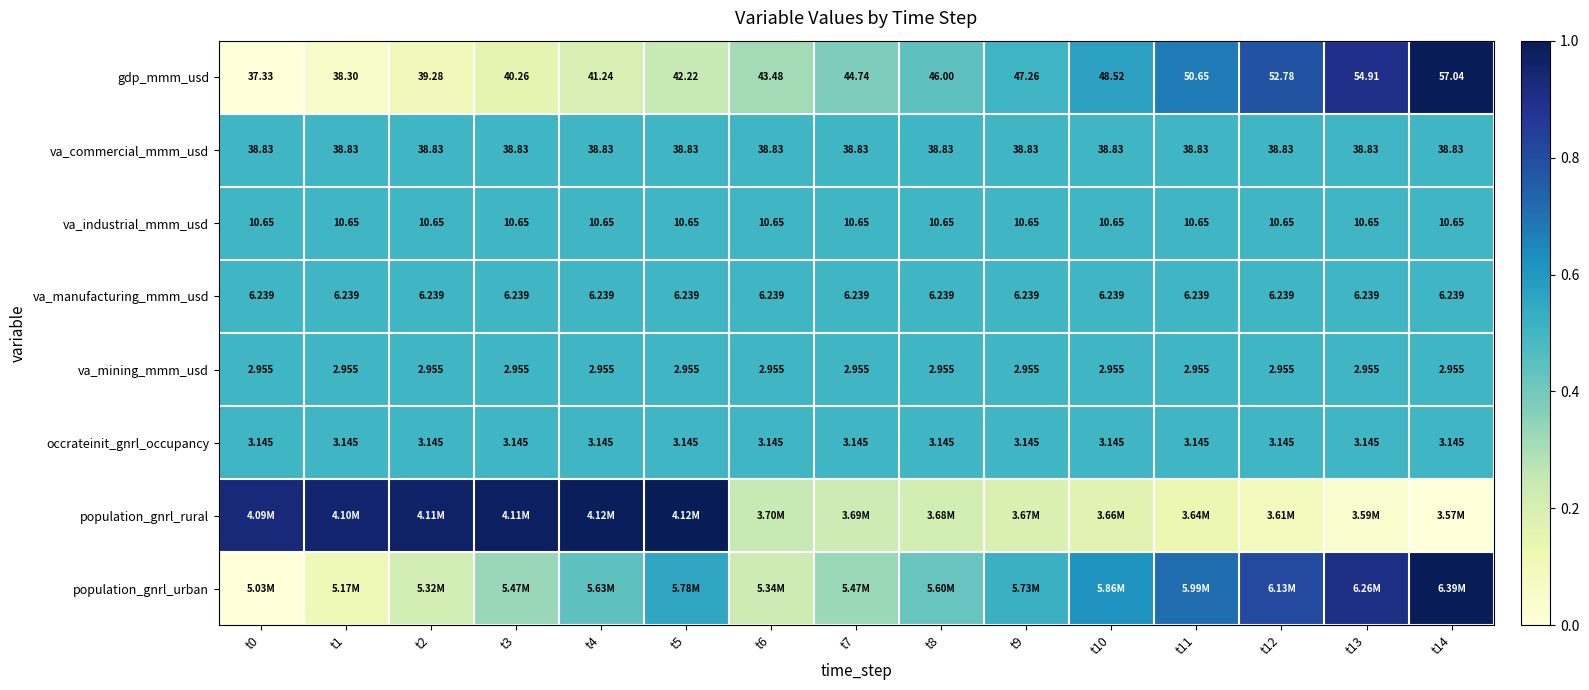

What is the difference between the maximum and second lowest values in the population_gnrl_rural series?

1.0